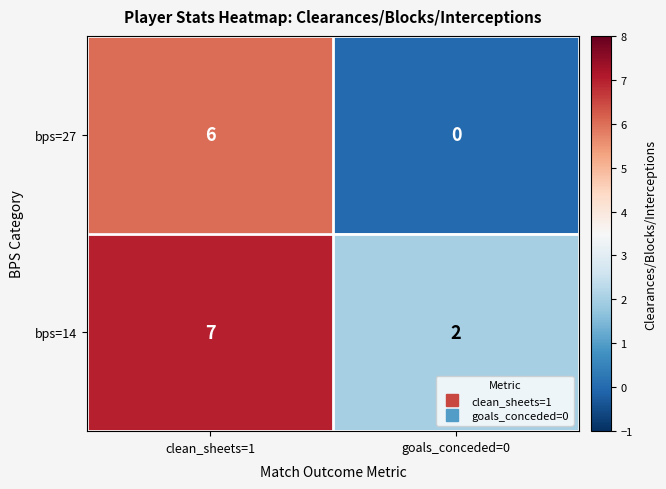

Which series has the widest spread of values?

bps=27